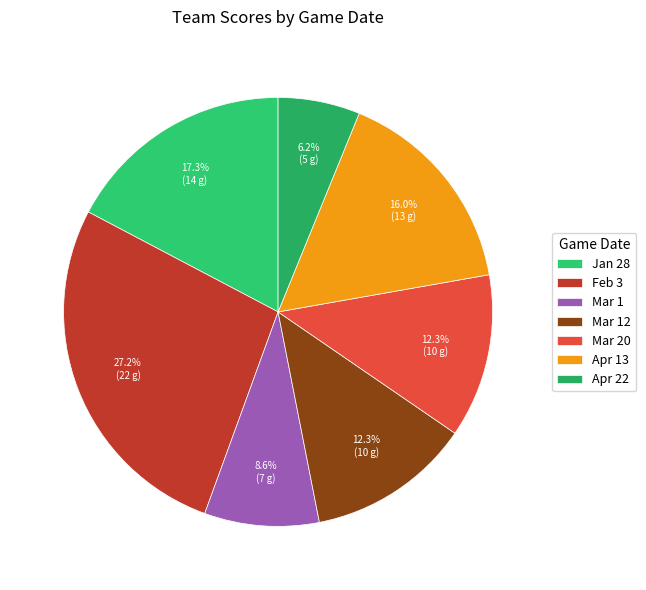

How many segments does this pie chart have?

7